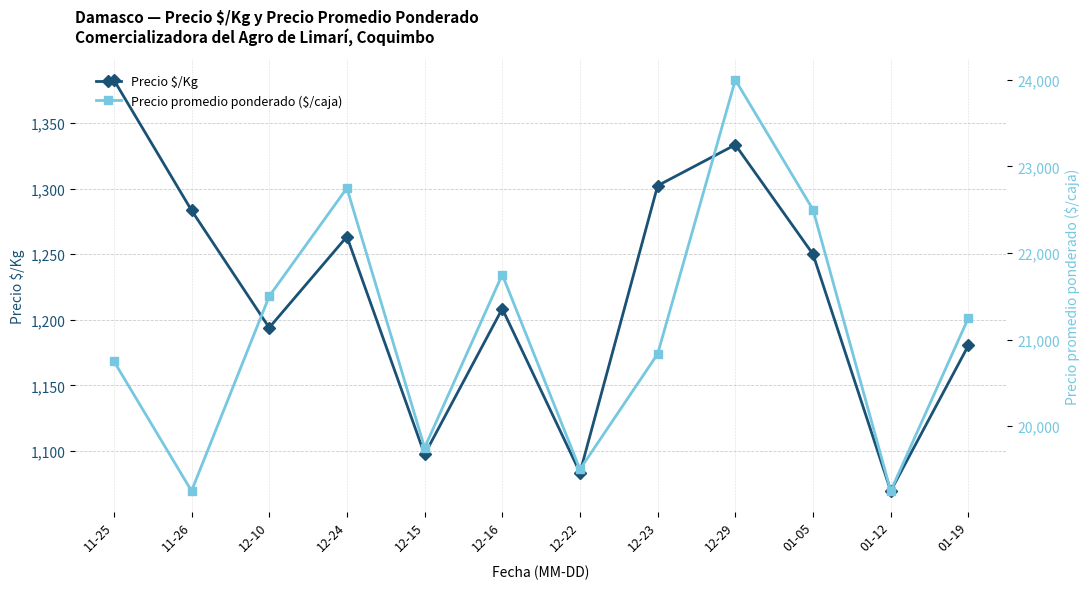

At which label does Precio promedio ponderado ($/caja) reach its peak?

12-29